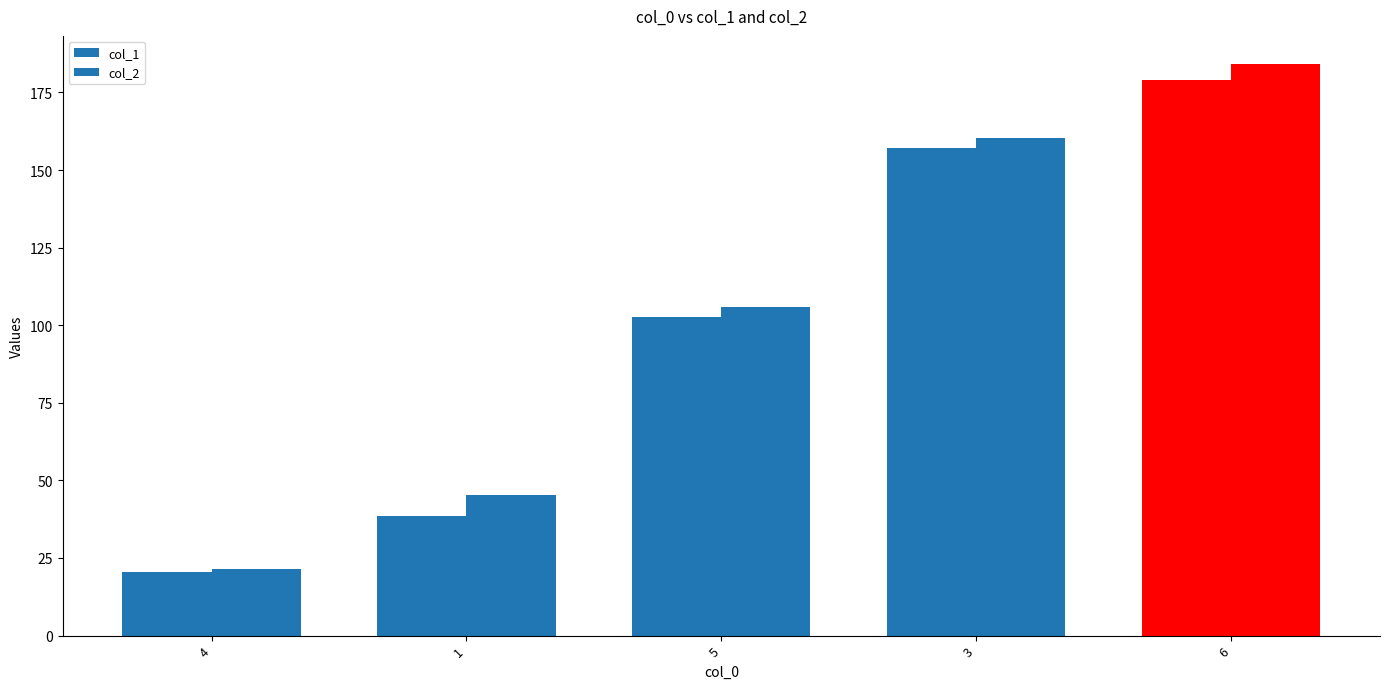

Read the col_2 value at 1.

45.5